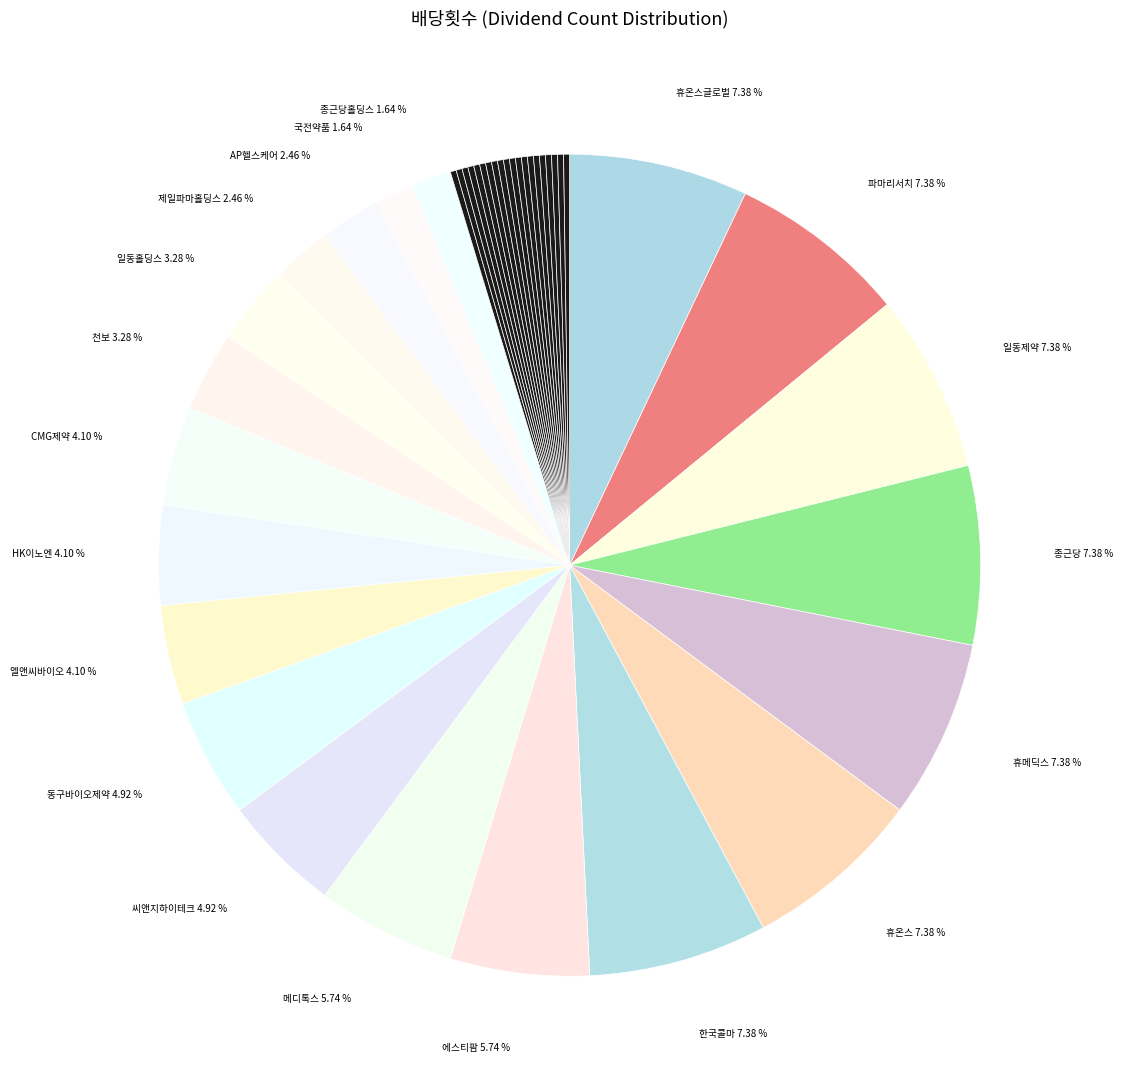

Does any single category account for the majority?

No